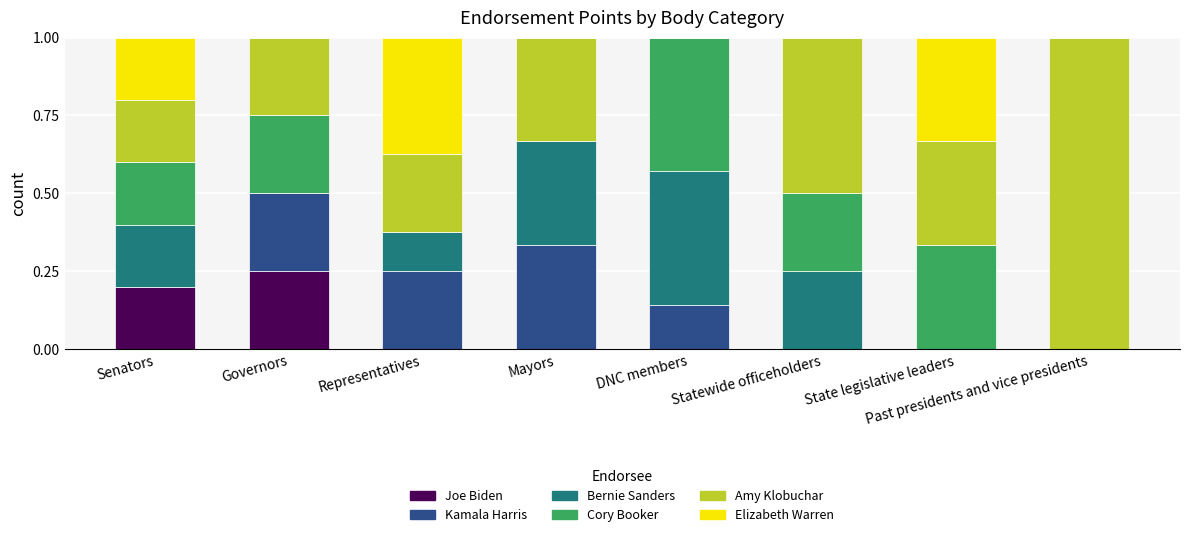

What is the total value across all series at Senators?

1.0